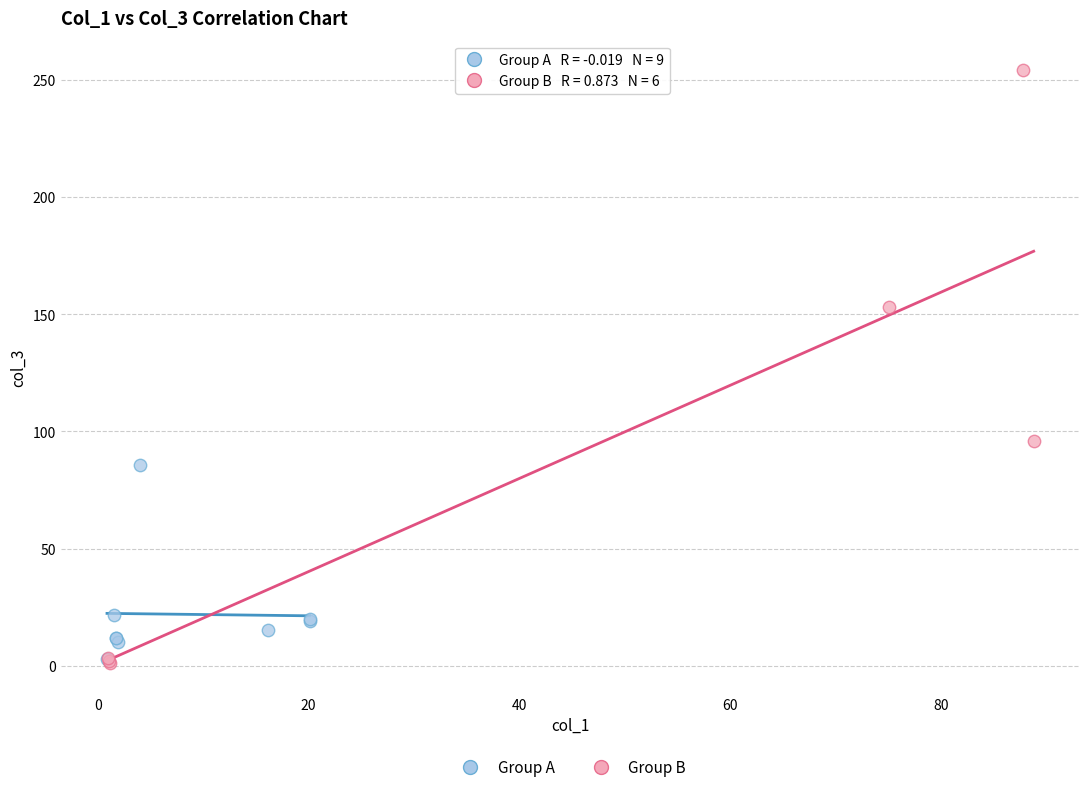

Which series has the largest Y range (max minus min)?

Group B